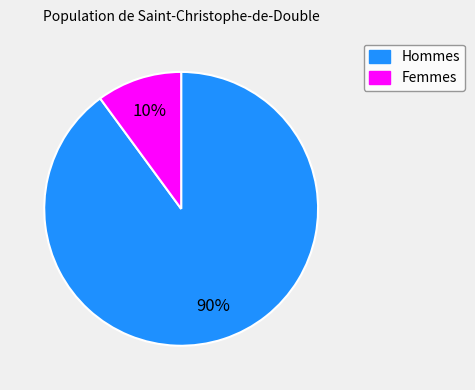

Is there a majority slice in this chart?

Yes